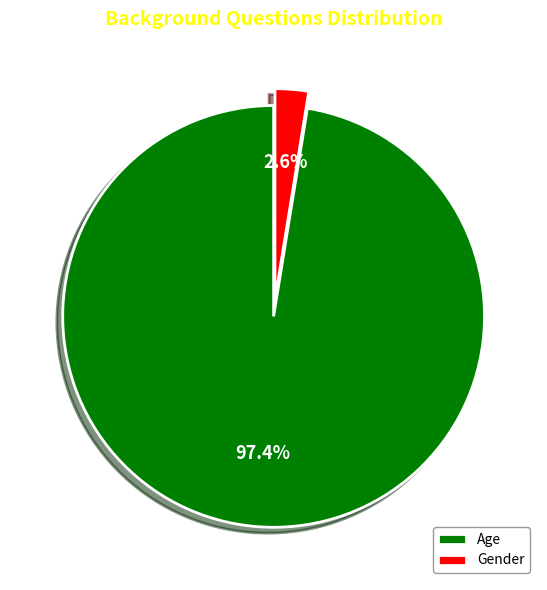

To the nearest percent, what is the difference between the Gender and Age slice percentages?

95%